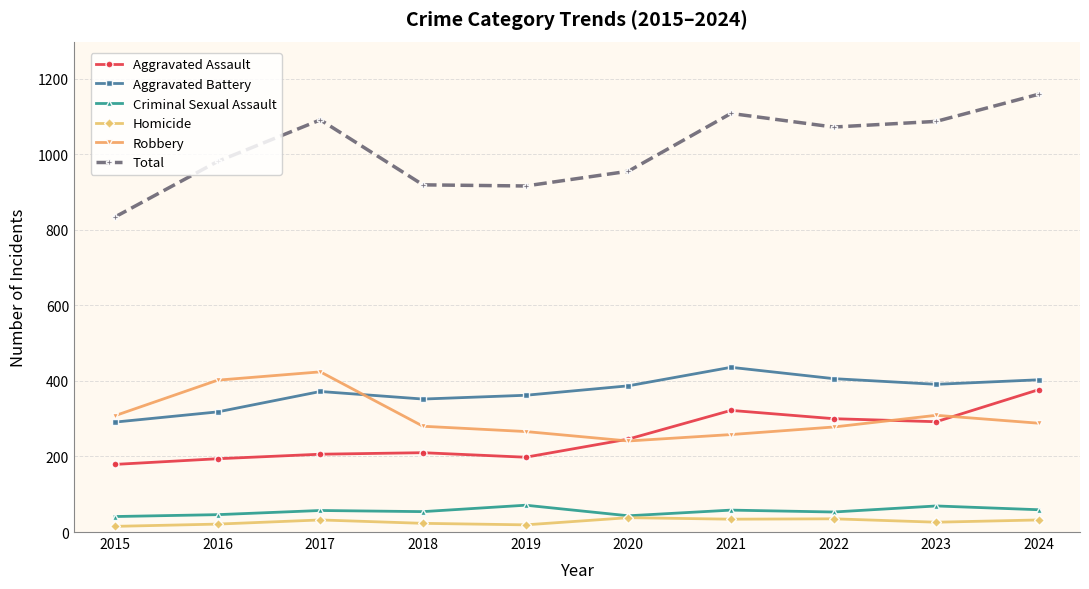

True or false: Aggravated Assault and Aggravated Battery cross at least once.

False